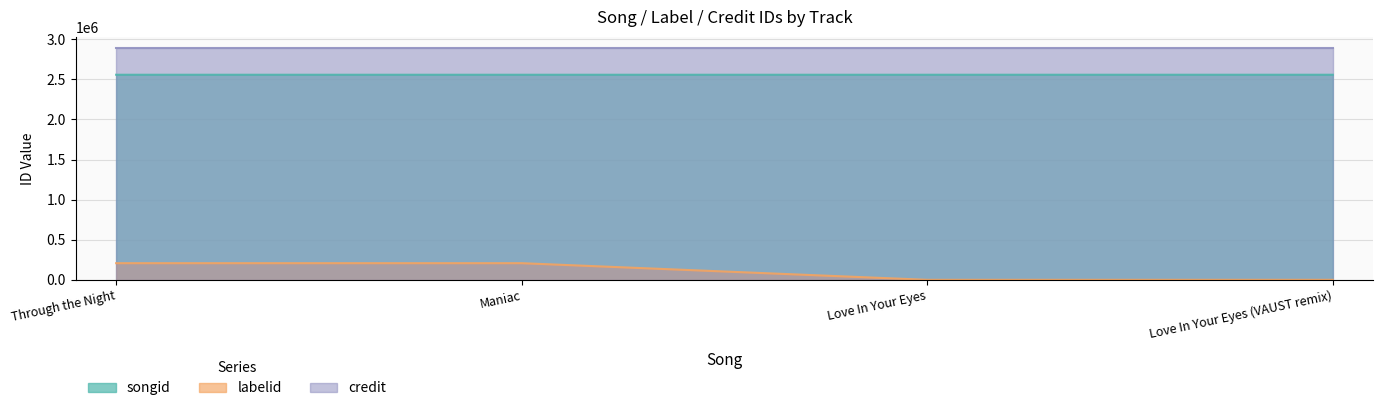

What is the label of the 1st point from the right?

Love In Your Eyes (VAUST remix)